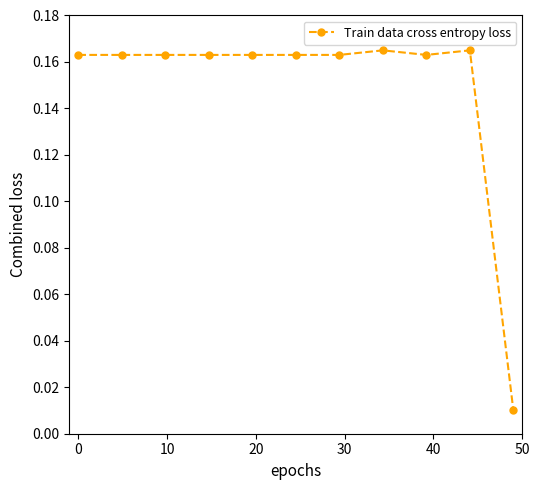

True or false: there are more than 0 points higher than both neighbors.

True